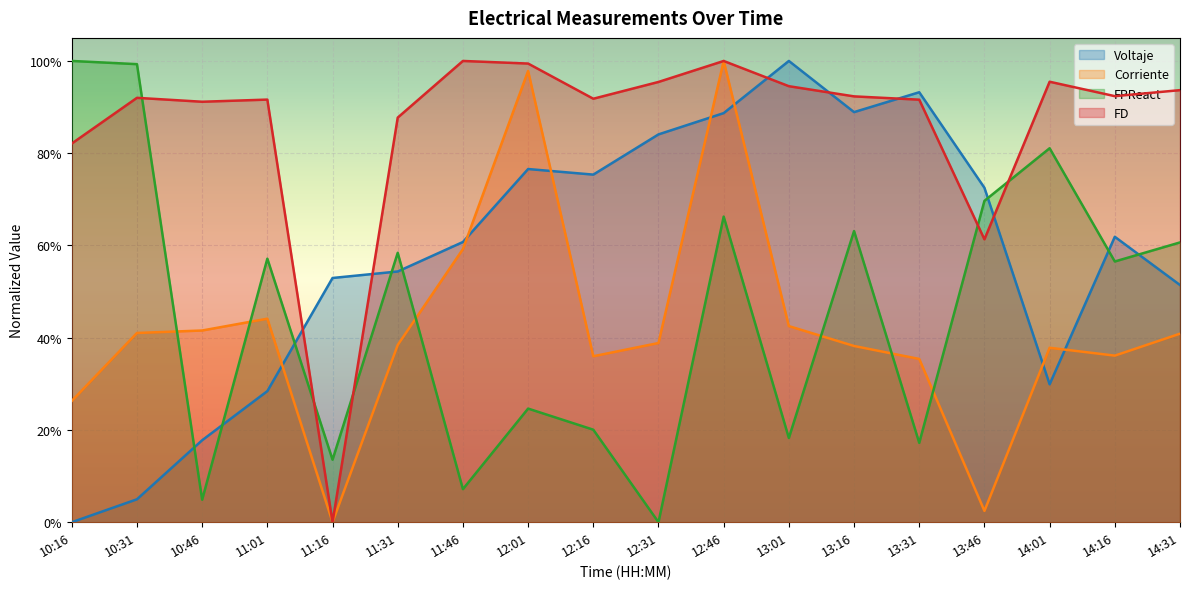

What is the value of the Corriente point at the 11th from the left?

1.0